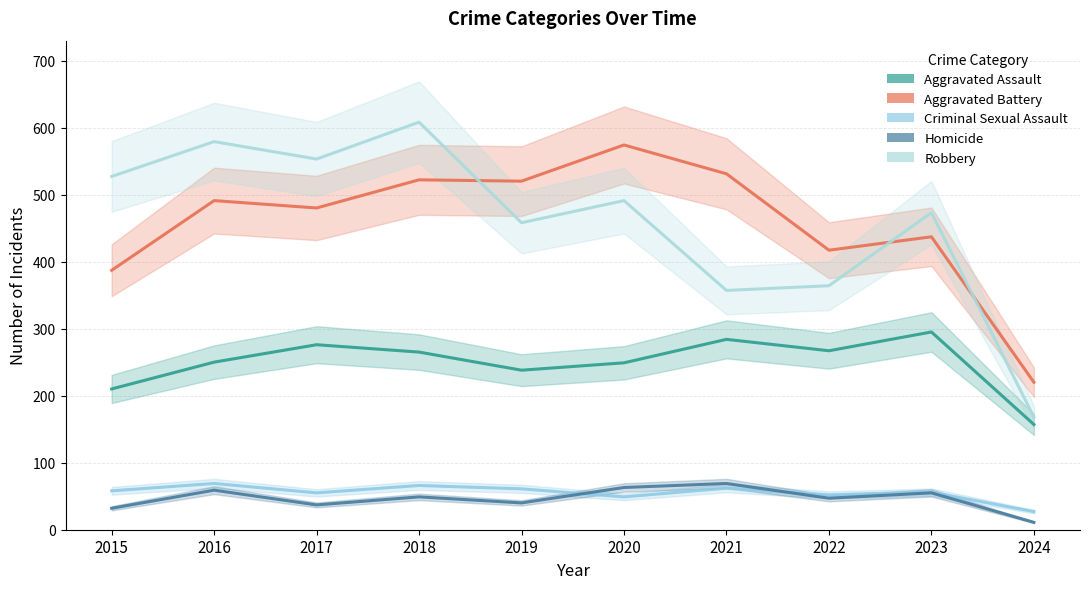

How many data points in Aggravated Battery are above 491?

4